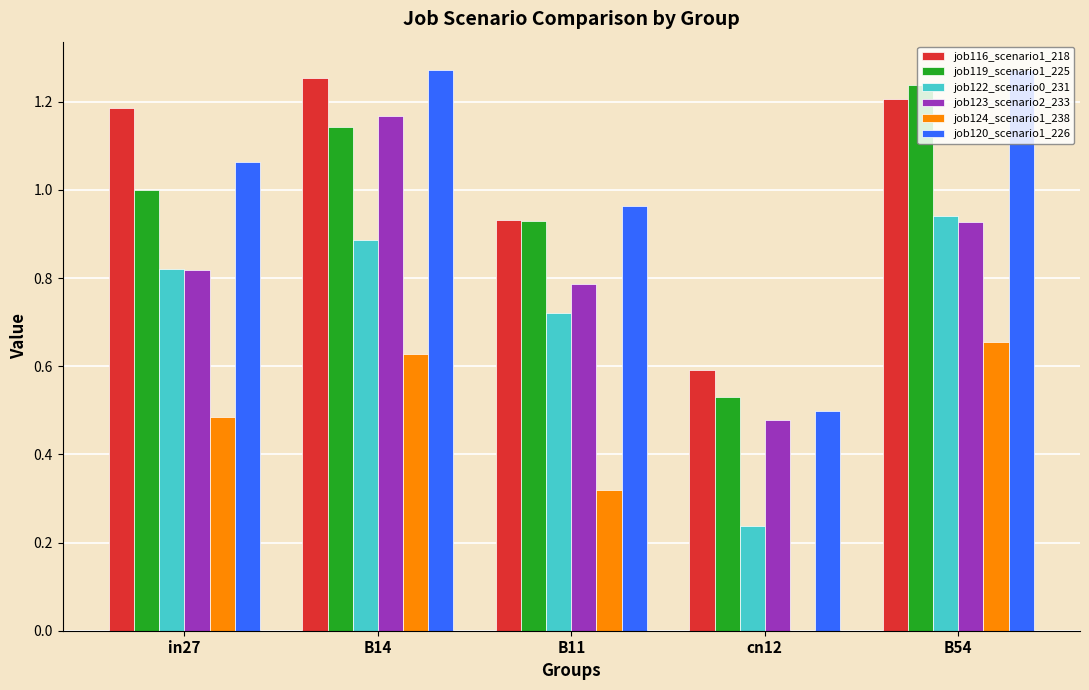

Between in27 and B54, which series saw the biggest shift?

job119_scenario1_225